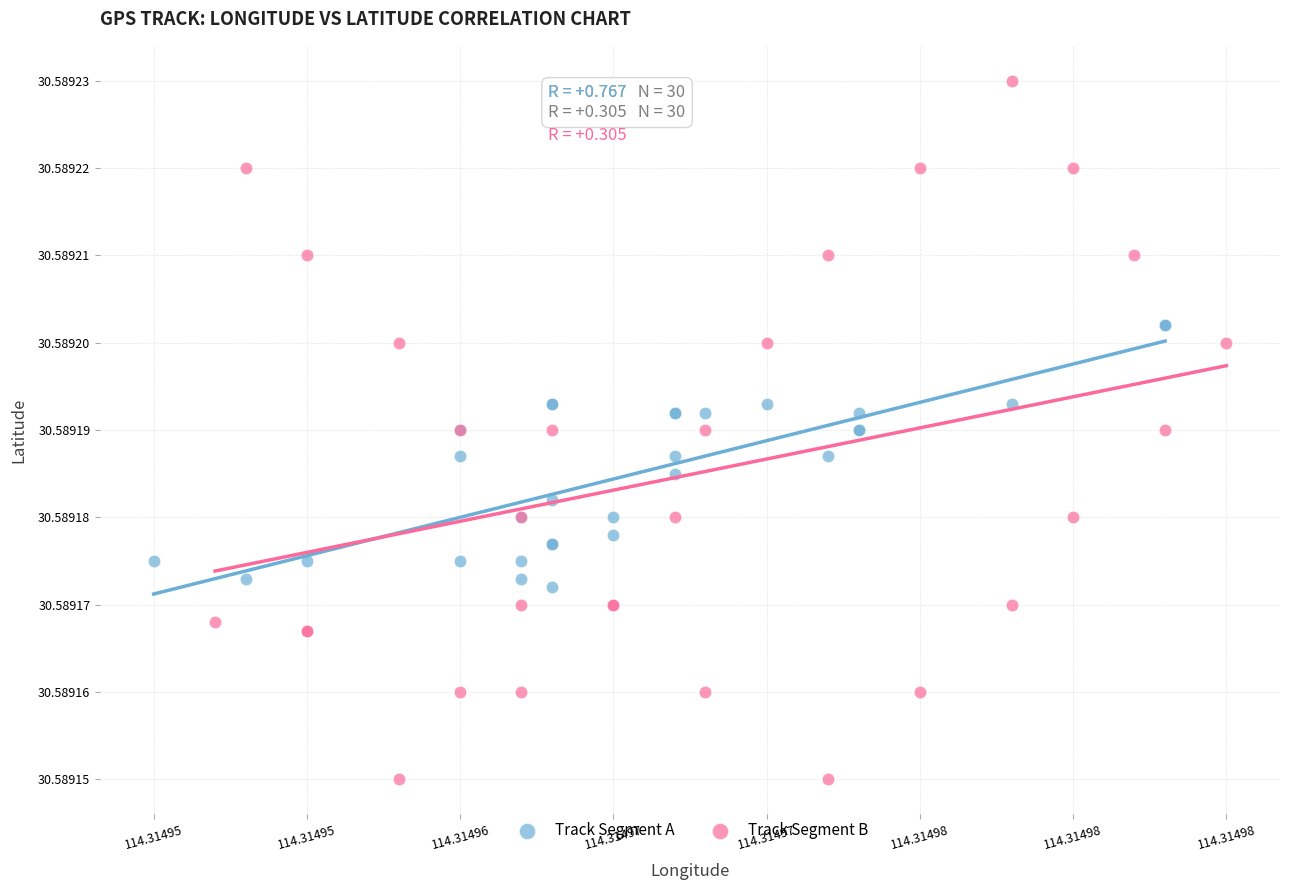

Which series reaches the maximum Y coordinate?

Track Segment B